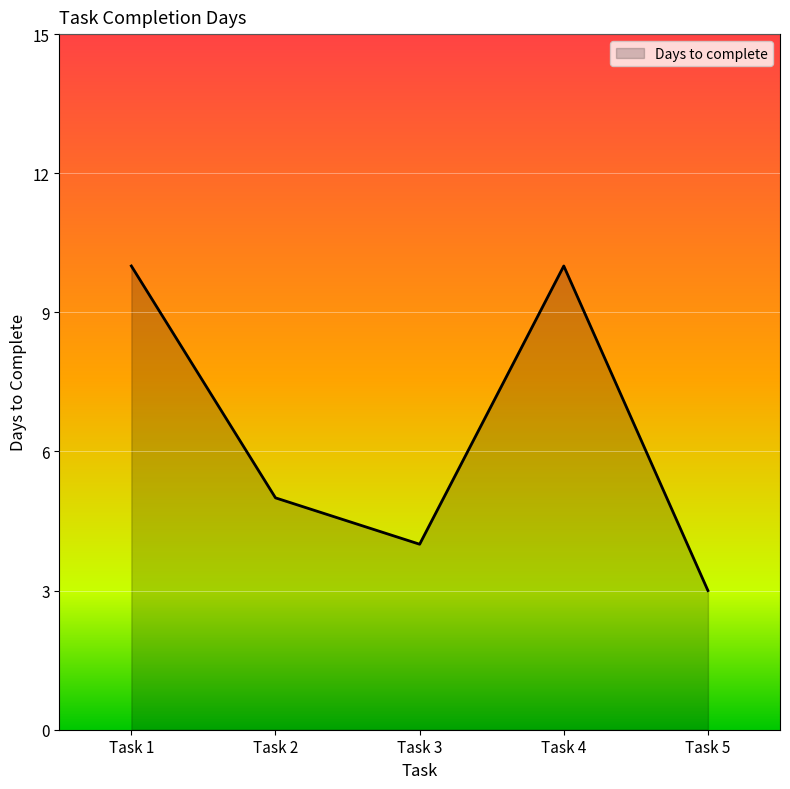

At which label is the value closest to 6?

Task 2